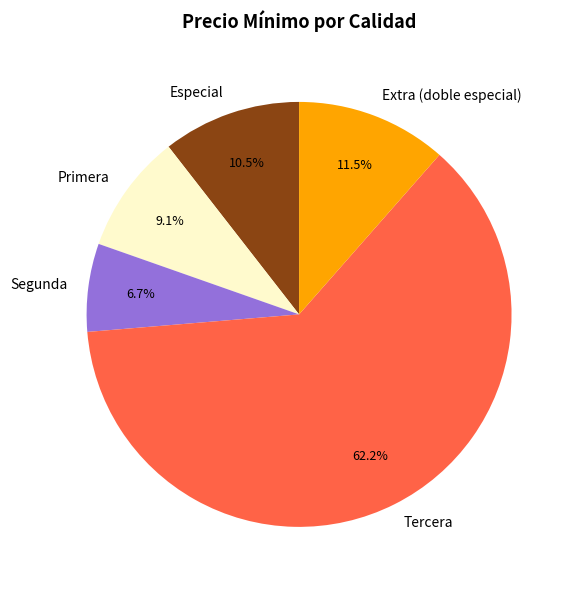

To the nearest percent, what percentage of the pie is Tercera?

62%